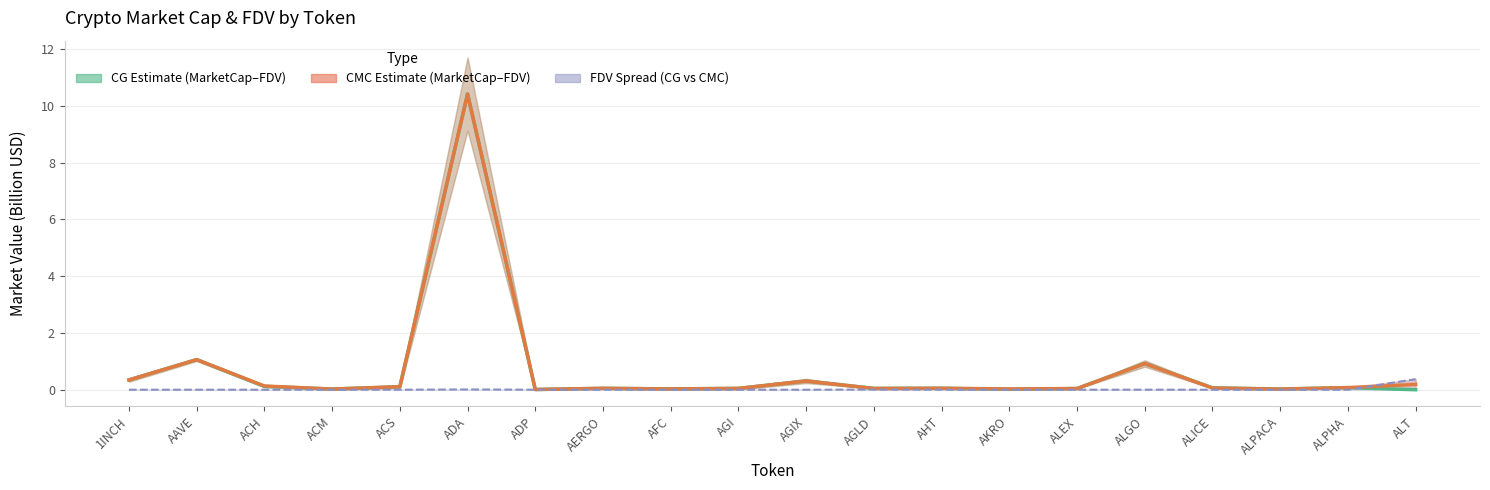

Which series ends up on top after the final intersection of CMC_MarketCap and CMC_FDV?

CMC_FDV